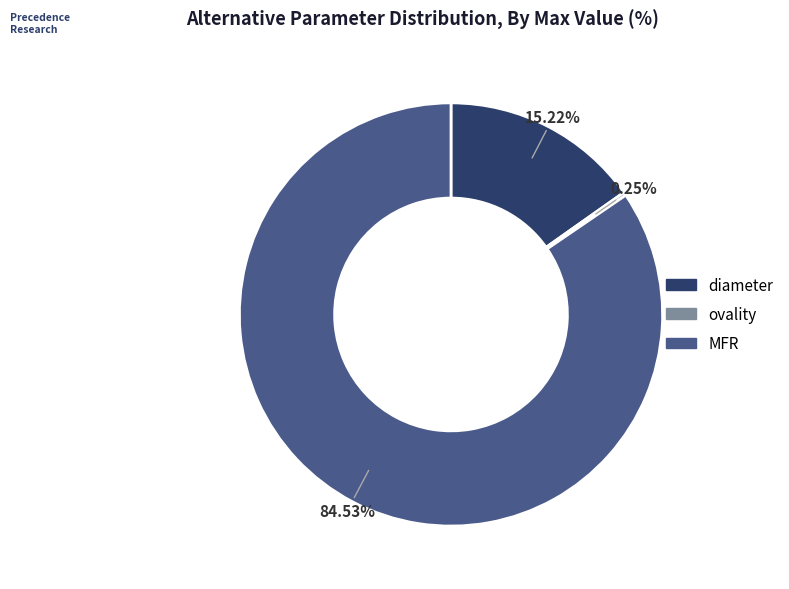

What is the majority slice?

MFR